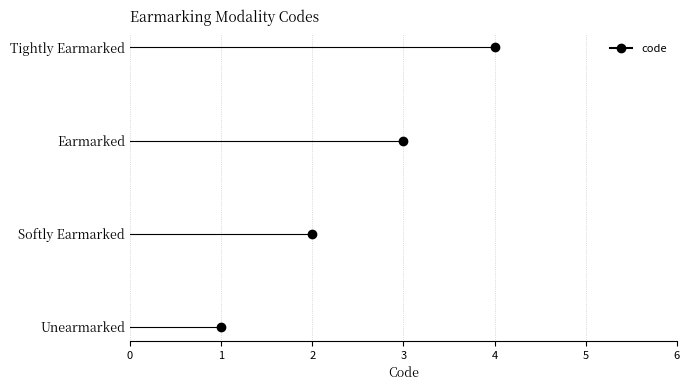

Reading right to left, what are all the values shown in this chart?

4	3	2	1